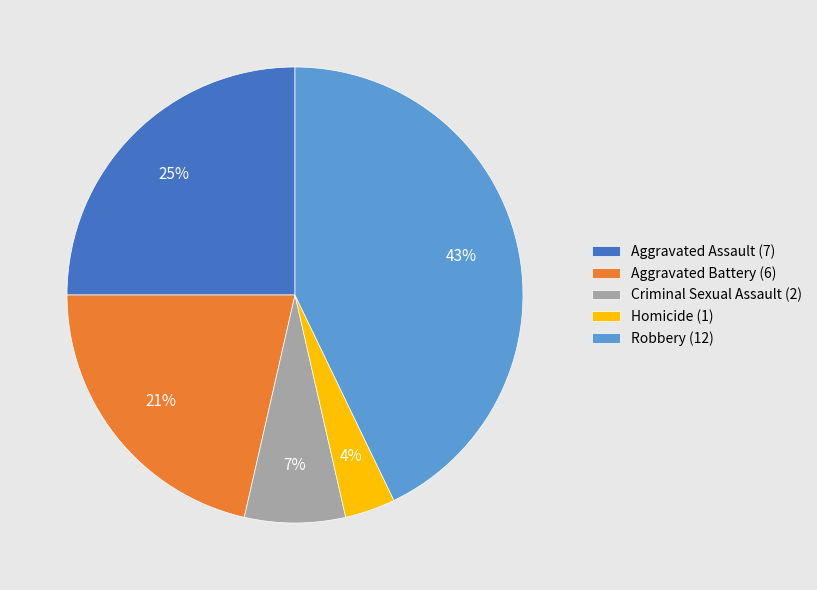

Rank the categories by value from lowest to highest.

Homicide, Criminal Sexual Assault, Aggravated Battery, Aggravated Assault, Robbery